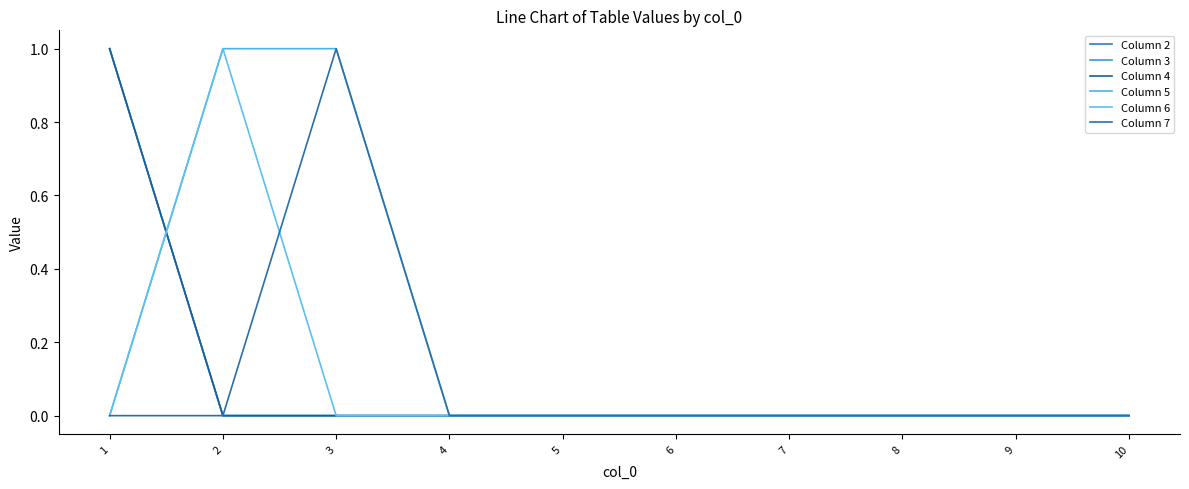

Does the chart have visible grid lines?

No